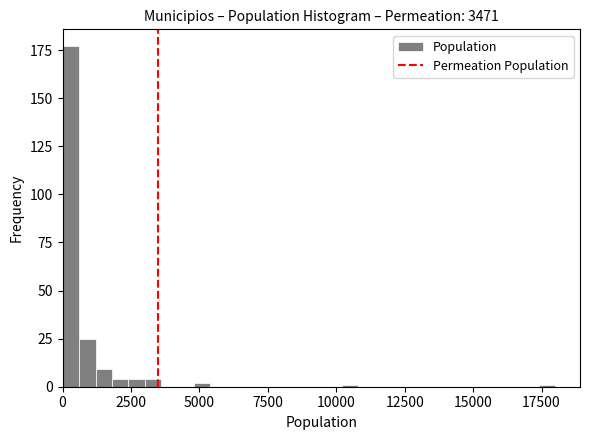

Read against the x-axis, roughly where is the centre of the tallest bar?

500